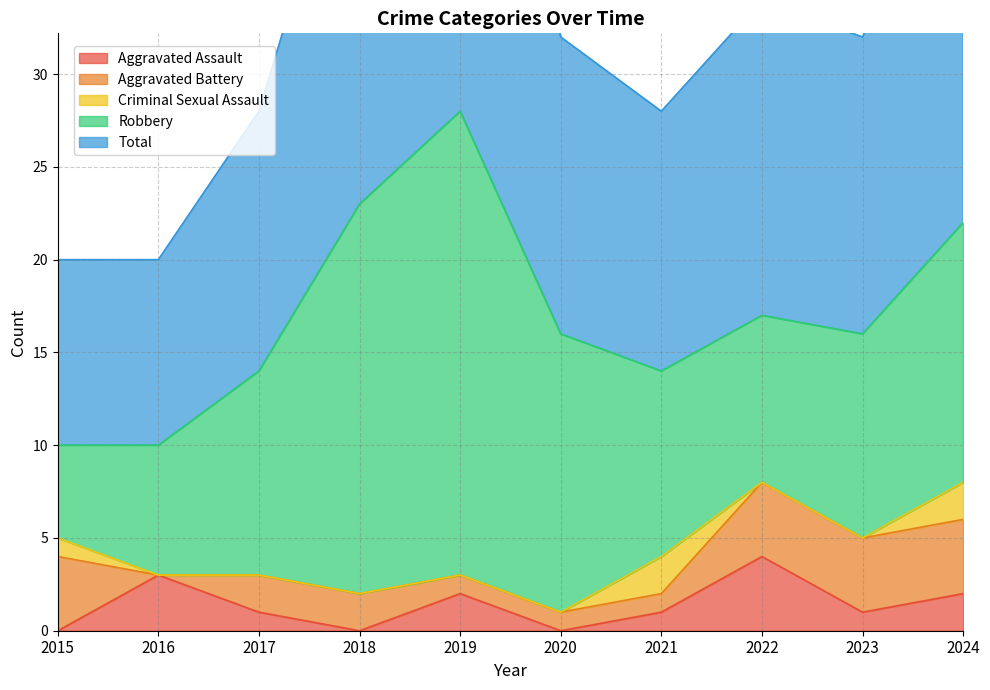

At which label is Total closest to 19?

2022